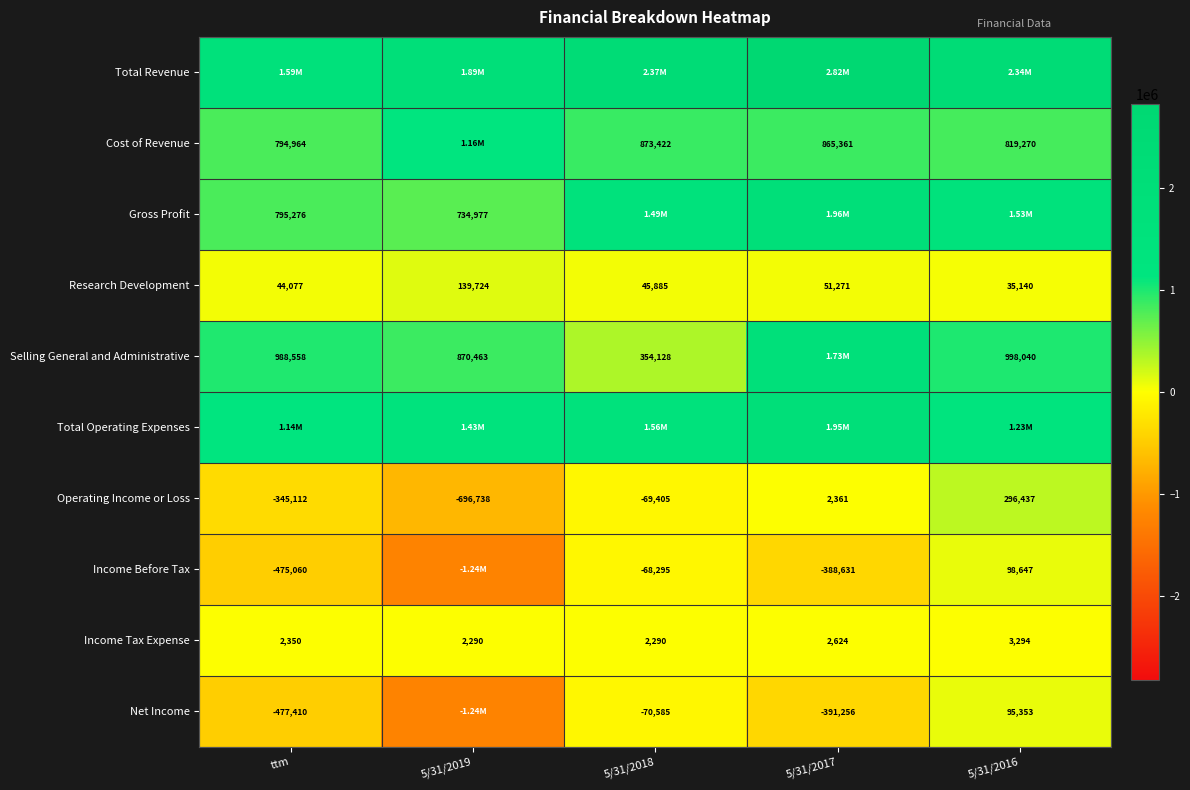

What is the difference between the Research Development values at 5/31/2017 and 5/31/2018?

5386